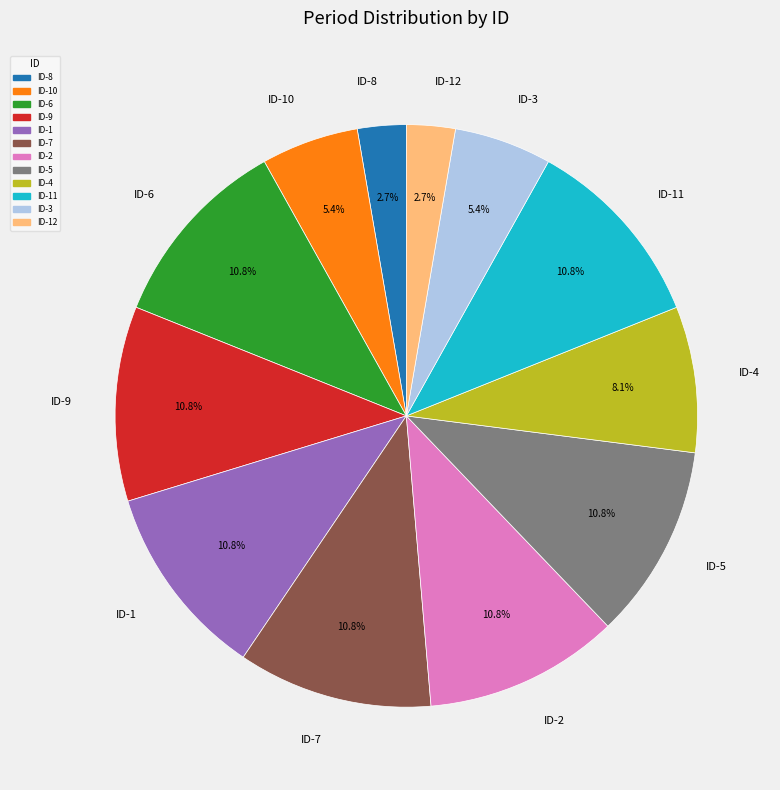

Between ID-5 and ID-8, which is larger?

ID-5